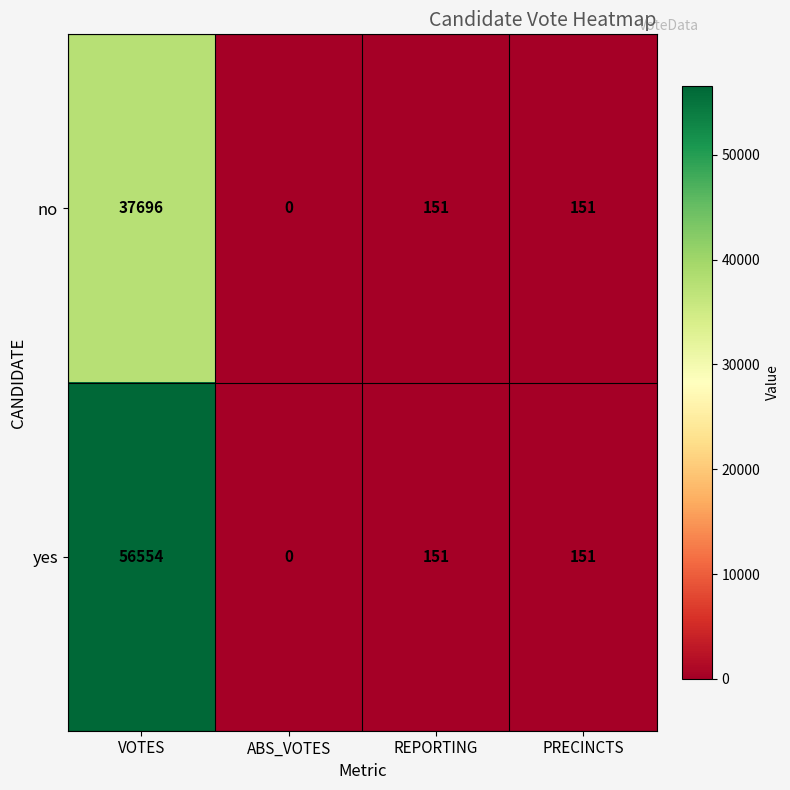

What is the sum of all yes values?

56856